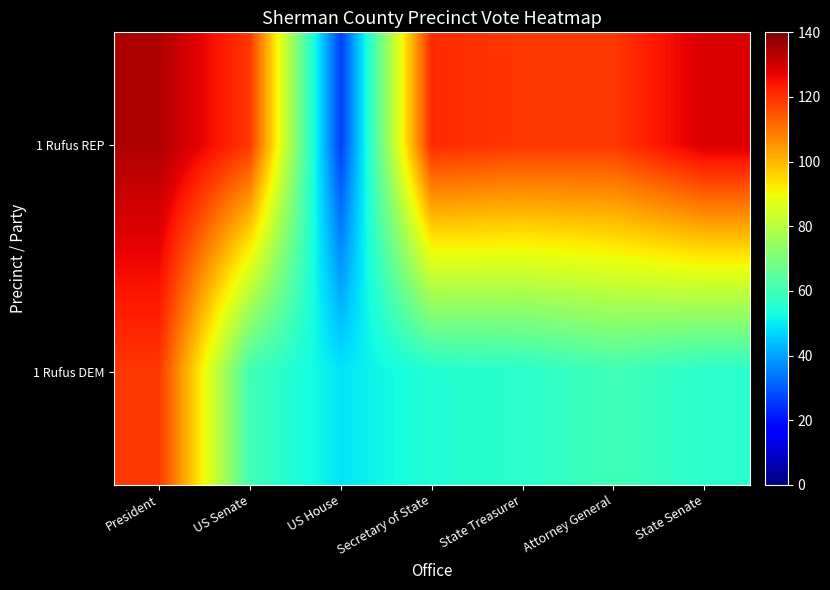

Which has a higher value, State Treasurer or US House?

State Treasurer